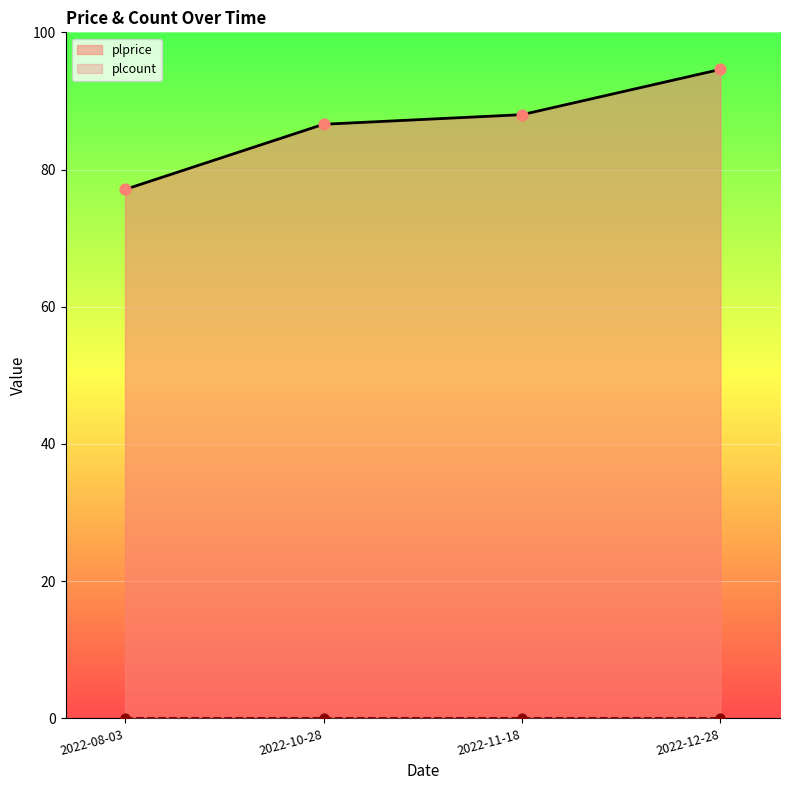

What is the ratio of the value at 2022-12-28 to the value at 2022-08-03?

1.2